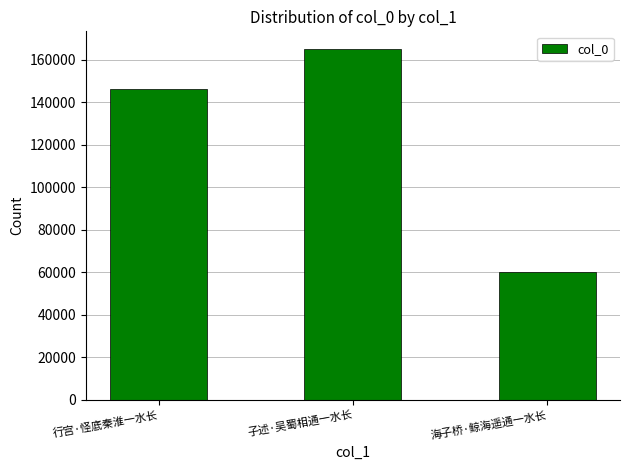

List the labels in order of value, largest first.

子述·吴蜀相通一水长, 行宫·怪底秦淮一水长, 海子桥·鲸海遥通一水长